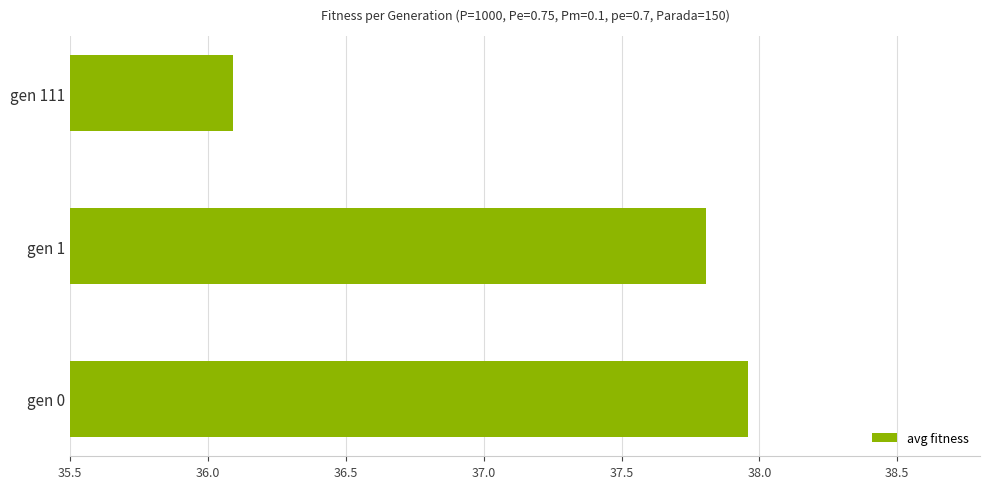

What is the difference between the second highest and minimum values?

1.7